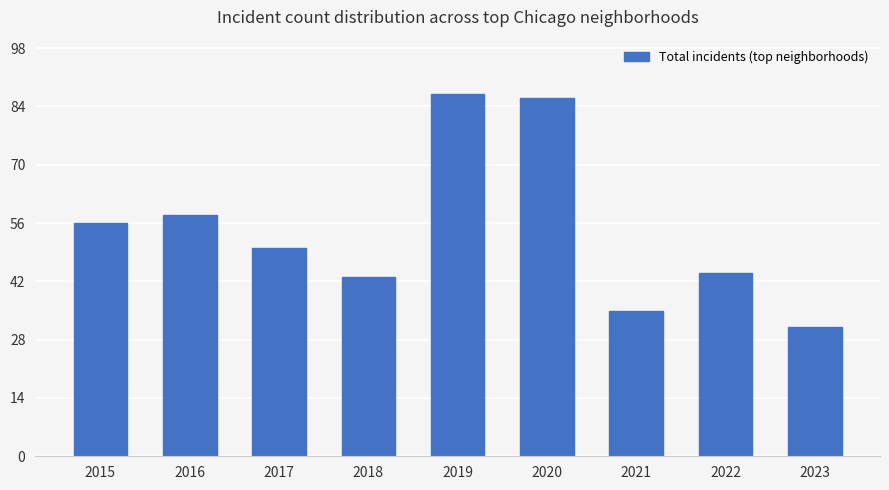

Are the bars horizontal?

No